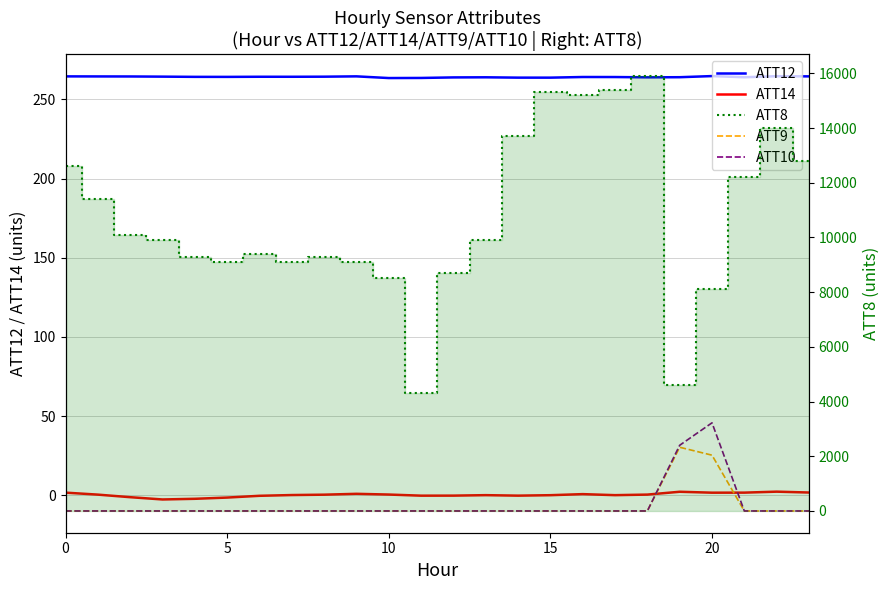

True or false: ATT9 and ATT12 intersect in this chart.

False